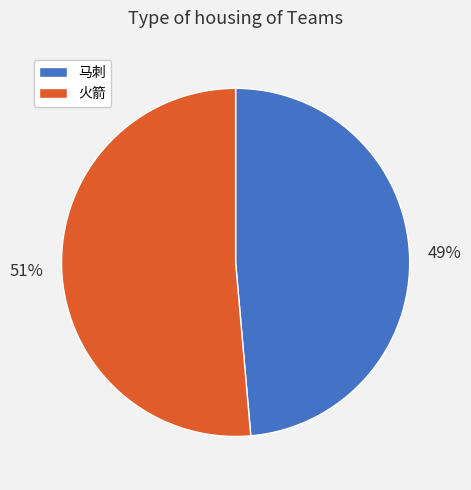

Between 火箭 and 马刺, which is larger?

火箭